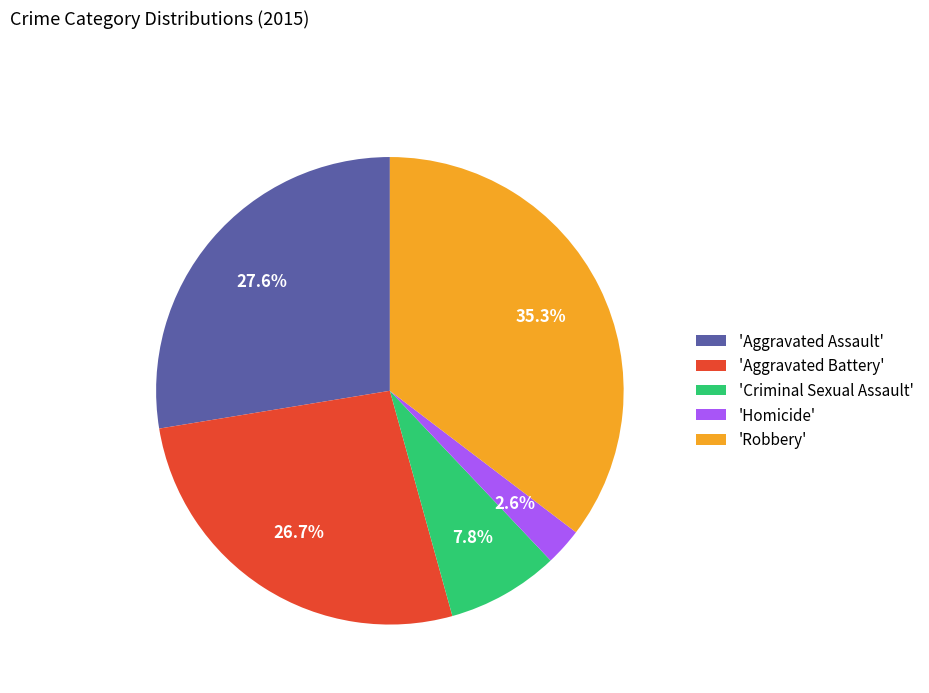

Between 'Robbery' and 'Aggravated Assault', which is larger?

'Robbery'